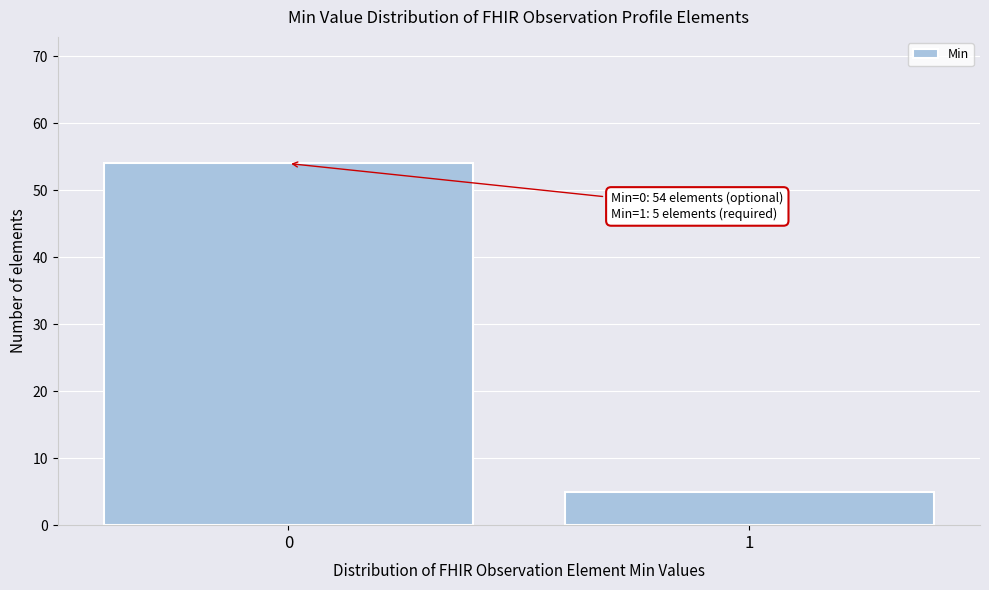

Reading right to left, list all the values displayed in this chart.

1=5	0=54